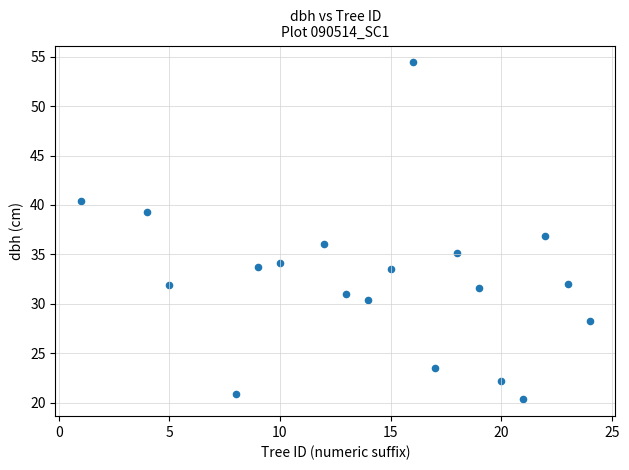

What is the range of X values (max minus min)?

23.0